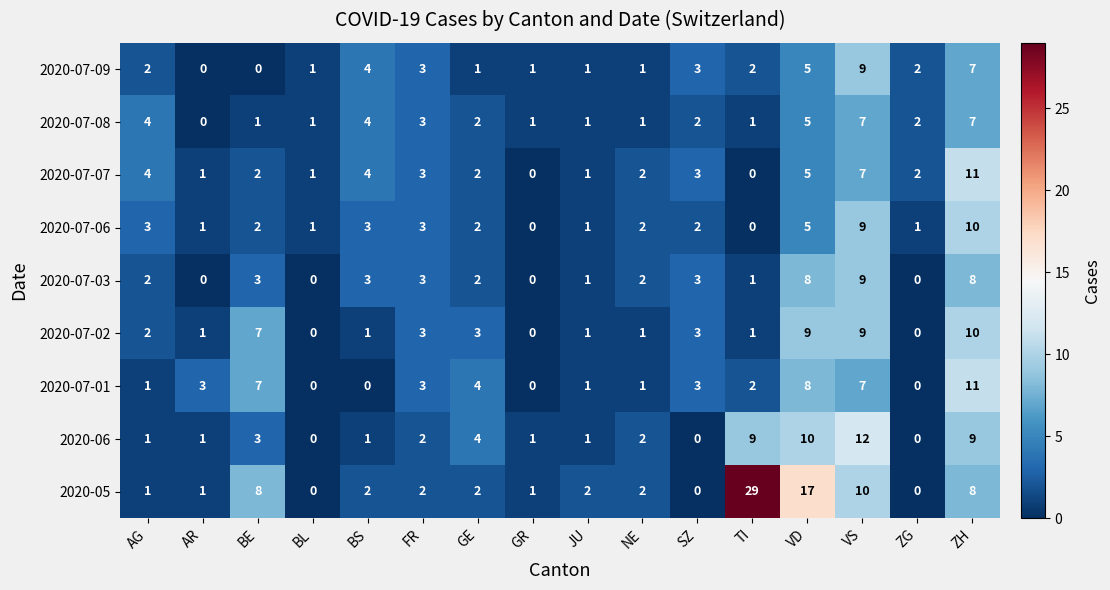

What is the sum of all 2020-06 values?

56